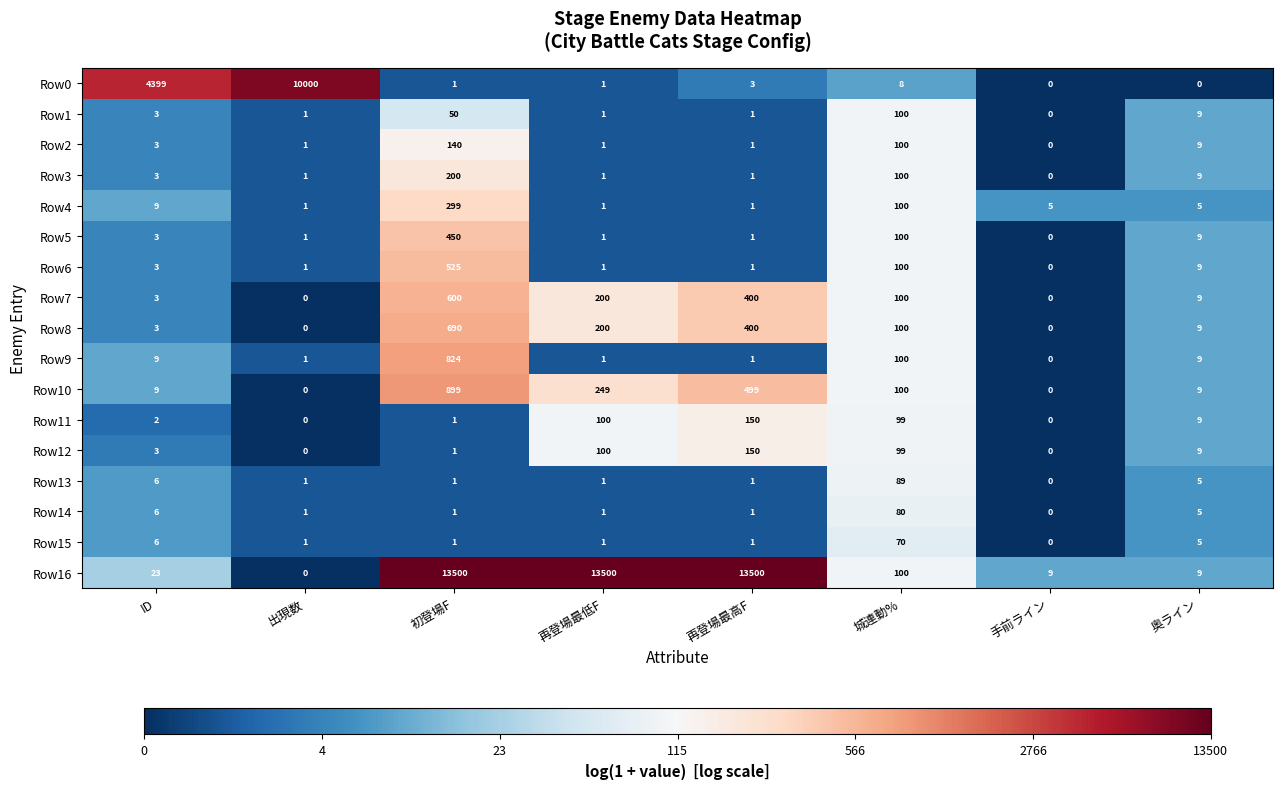

What is the total value across all series at ID?

4492